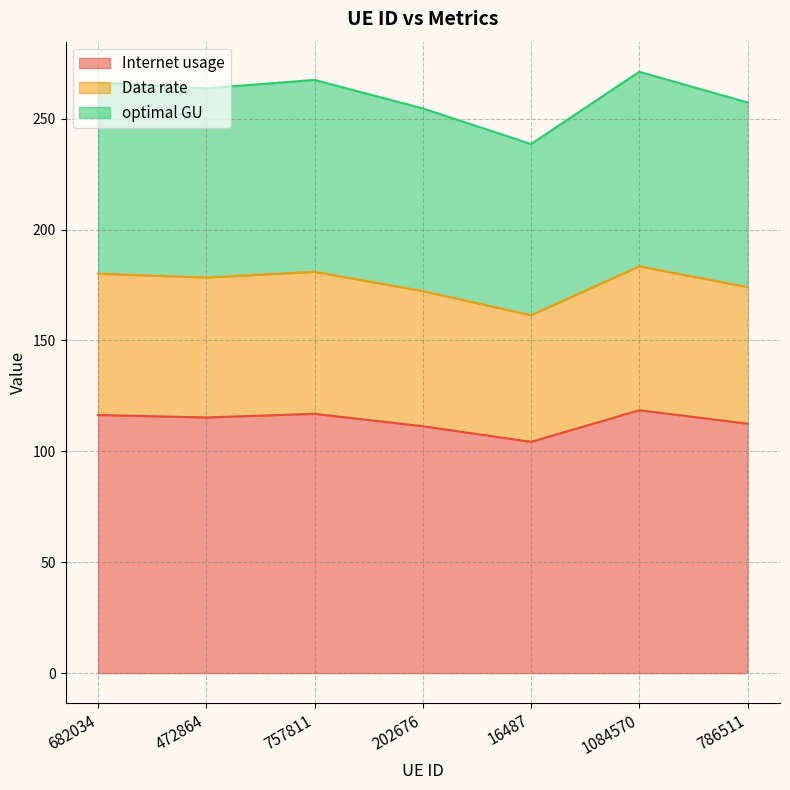

What is the total value across all series at 1084570?

271.2